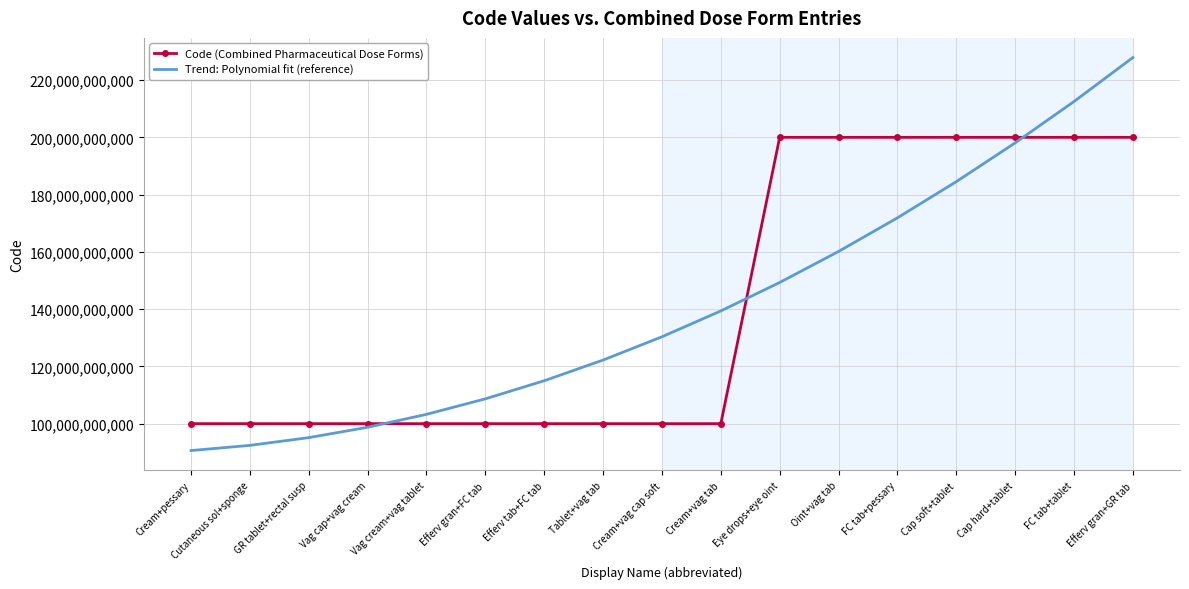

Which series changed the most between Vag cream+vag tablet and Cream+vag tab?

Trend: Polynomial fit (reference)